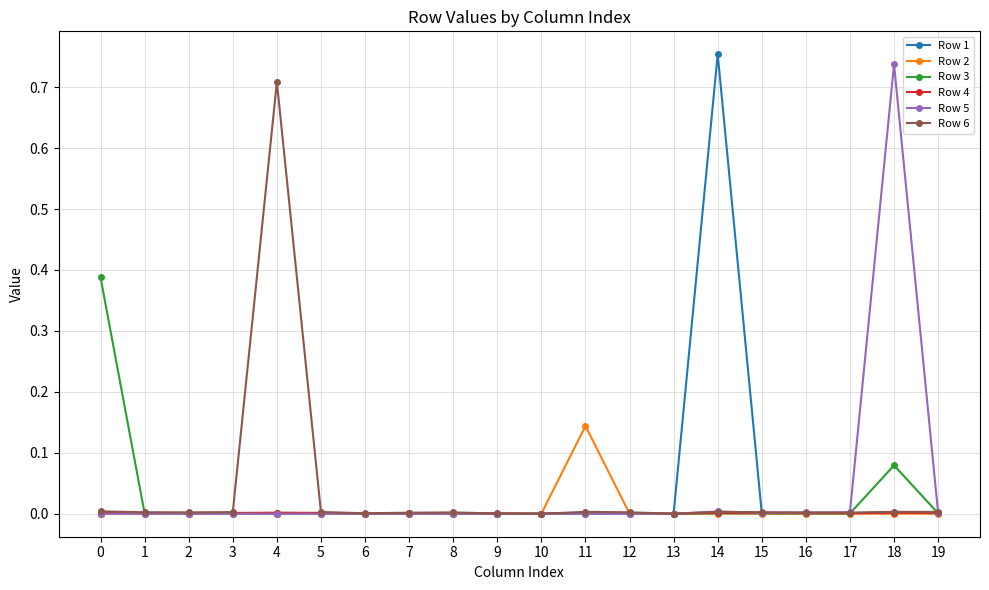

How many categories are shown in the chart?

20